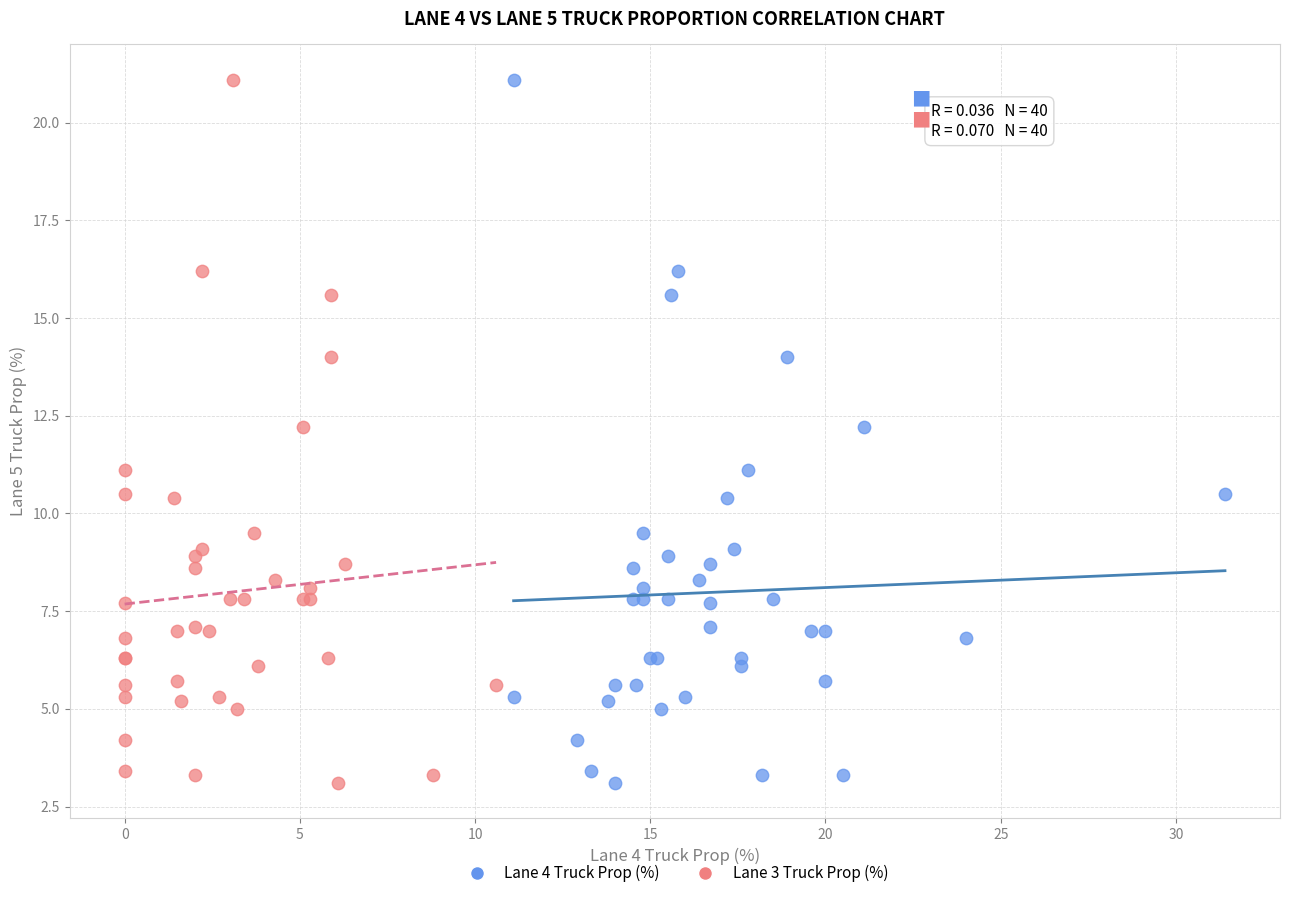

What are all the series names shown in the legend?

Lane 4 Truck Prop (%), Lane 3 Truck Prop (%)